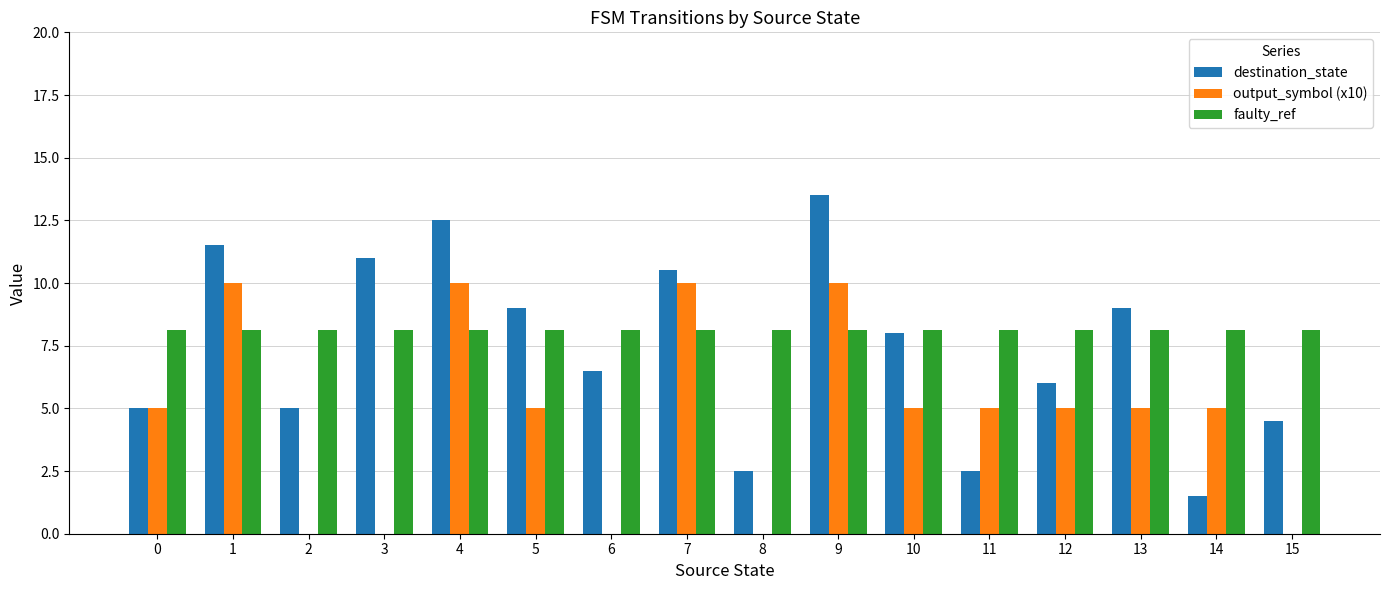

Reading left to right, what are all the values shown in this chart?

destination_state: 0=5.0	1=11.5	2=5.0	3=11.0	4=12.5	5=9.0	6=6.5	7=10.5	8=2.5	9=13.5	10=8.0	11=2.5	12=6.0	13=9.0	14=1.5	15=4.5
output_symbol (x10): 0=5.0	1=10.0	2=0.0	3=0.0	4=10.0	5=5.0	6=0.0	7=10.0	8=0.0	9=10.0	10=5.0	11=5.0	12=5.0	13=5.0	14=5.0	15=0.0
faulty_ref: 0=8.1	1=8.1	2=8.1	3=8.1	4=8.1	5=8.1	6=8.1	7=8.1	8=8.1	9=8.1	10=8.1	11=8.1	12=8.1	13=8.1	14=8.1	15=8.1